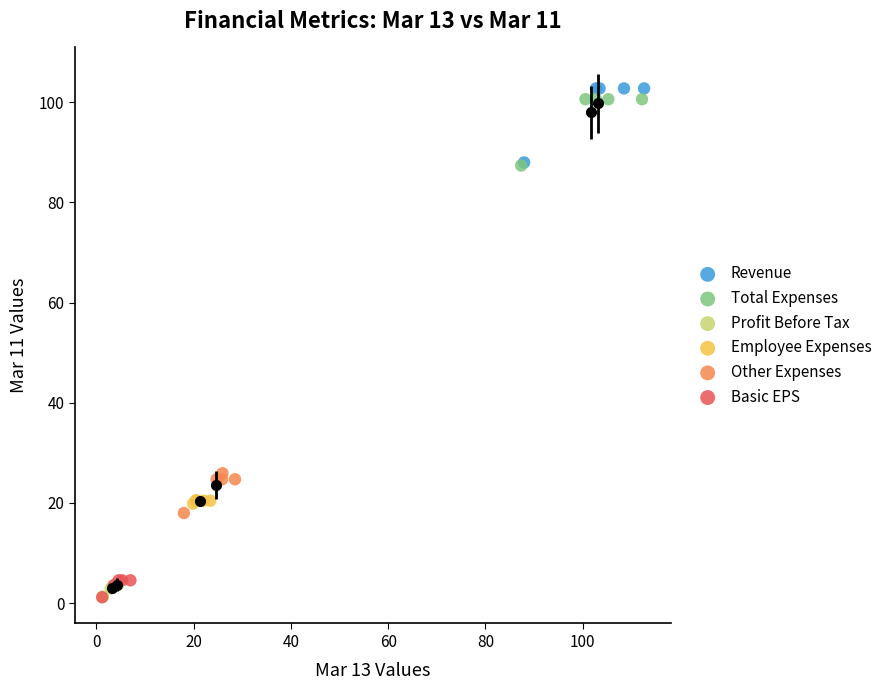

Which series has the widest spread of Y values?

Revenue